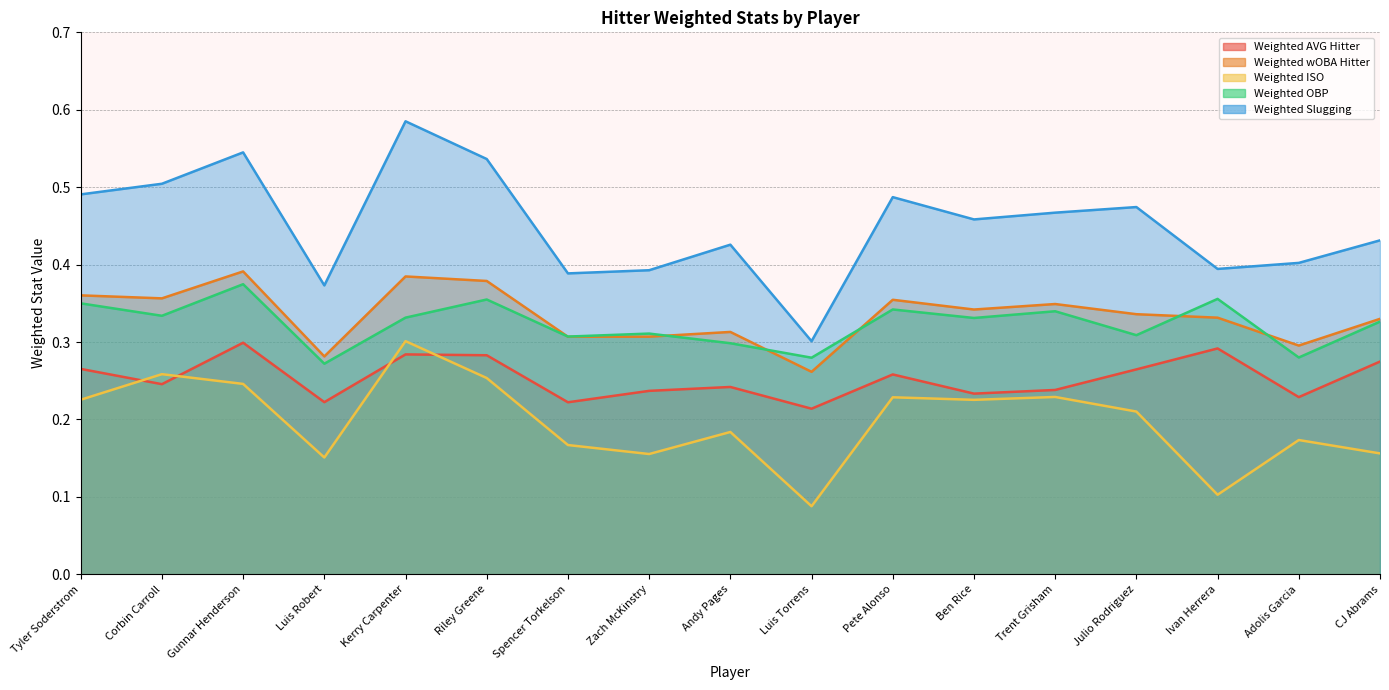

Is the value of Weighted OBP at Corbin Carroll greater than the value of Weighted ISO at Spencer Torkelson?

Yes